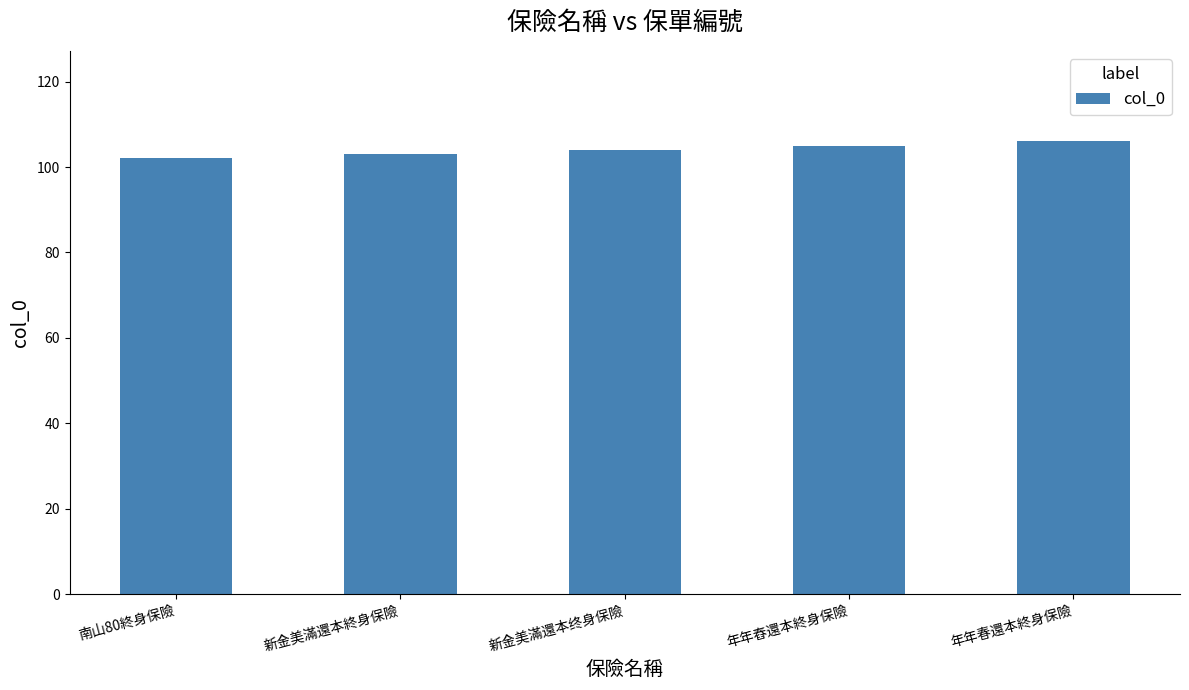

What is the minimum value shown in the chart?

102